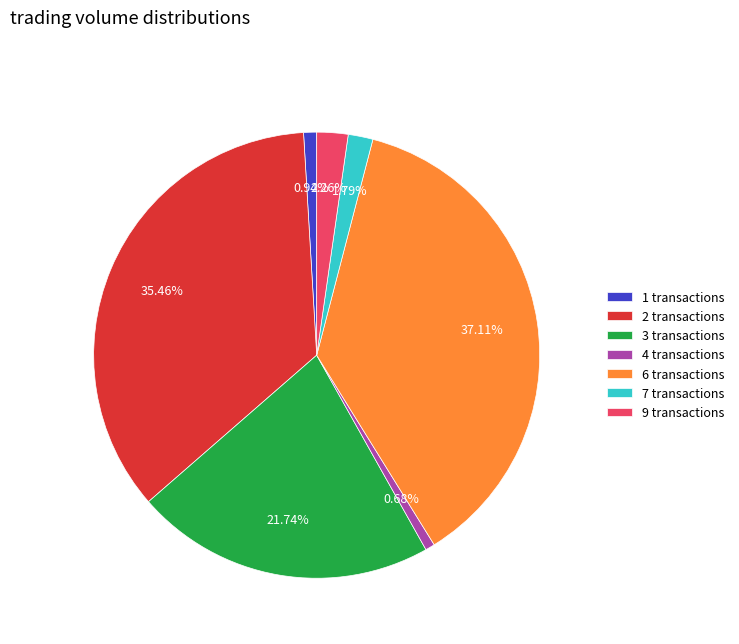

What is the largest slice in the pie chart?

6 transactions